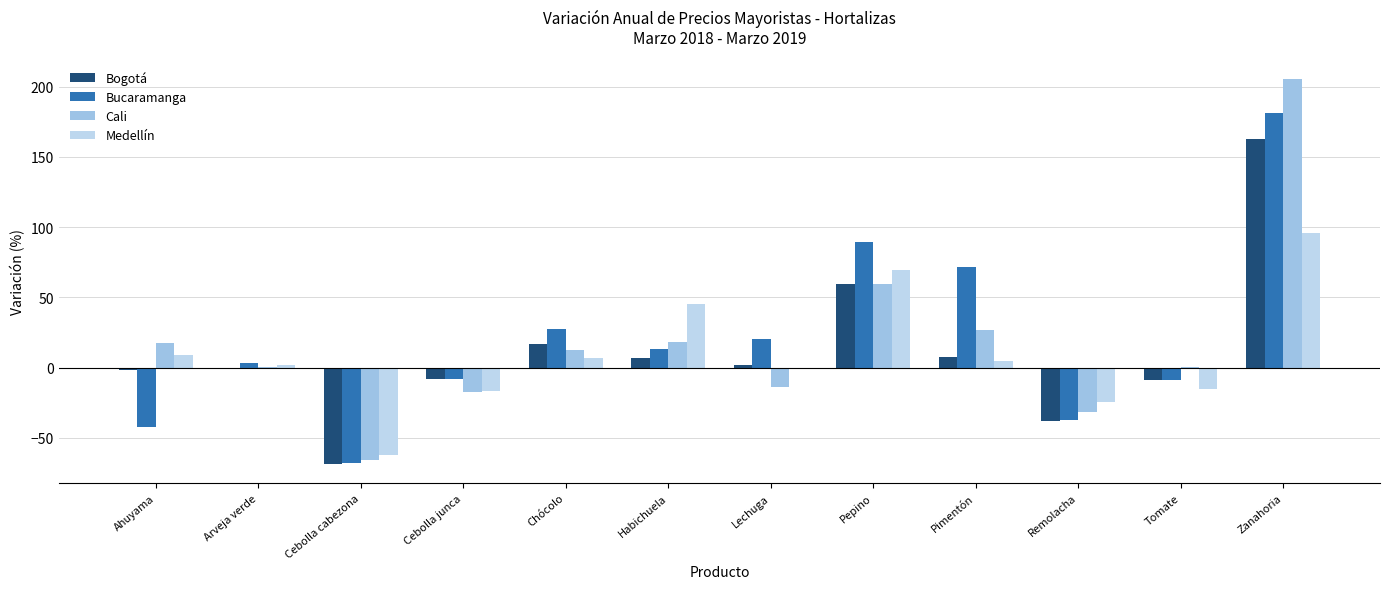

What is the average value of the Cali series?

17.7